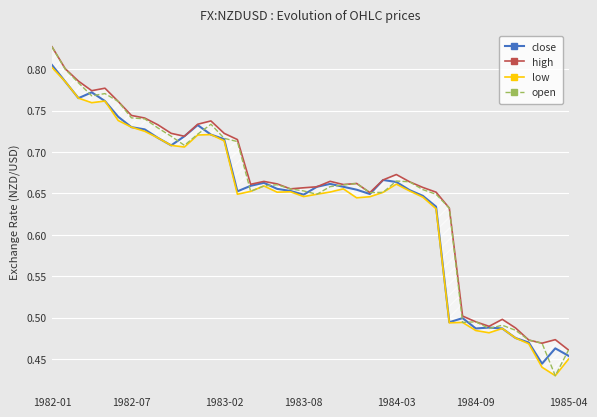

True or false: open and low cross at least once.

False